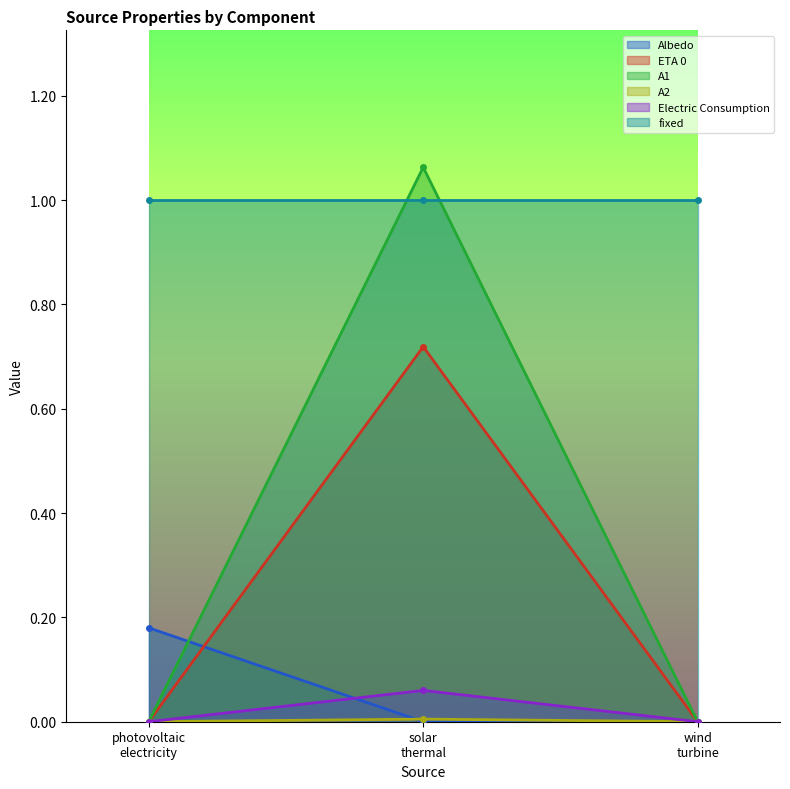

The value of ETA 0 at solar thermal is 0.7. True or false?

True